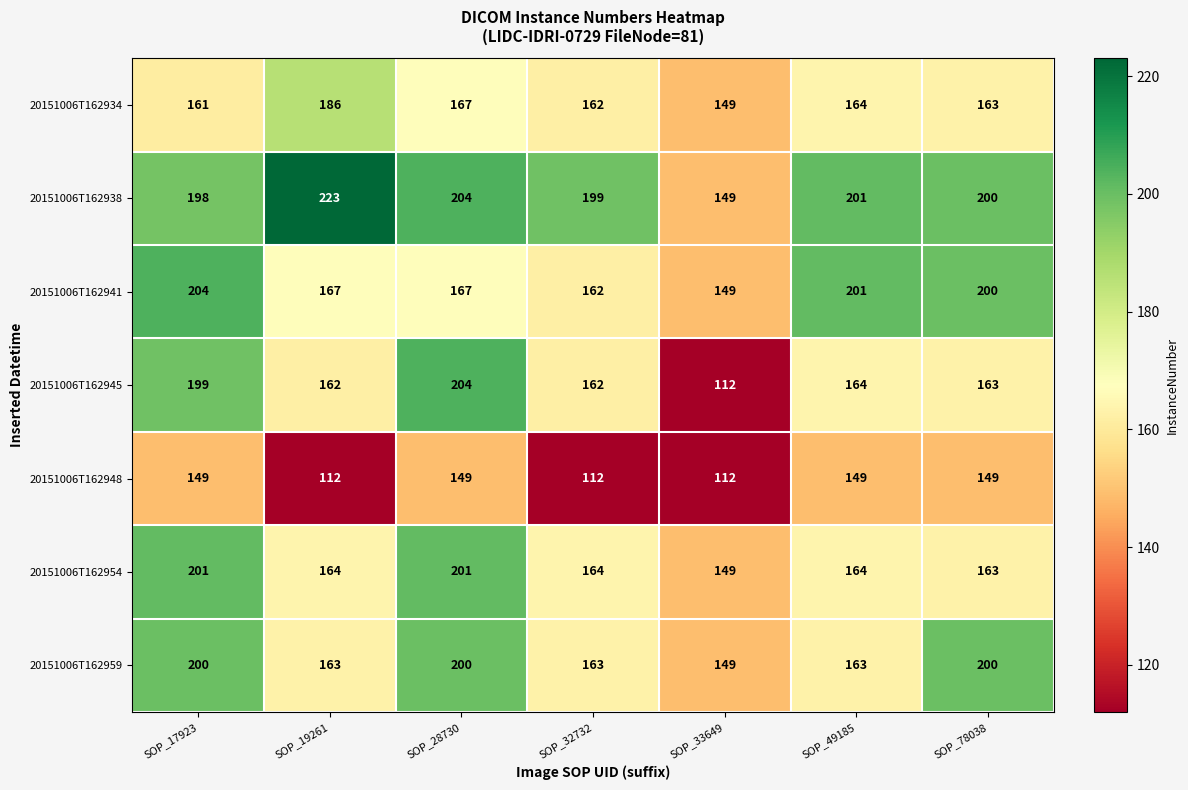

How many categories are shown in the chart?

7